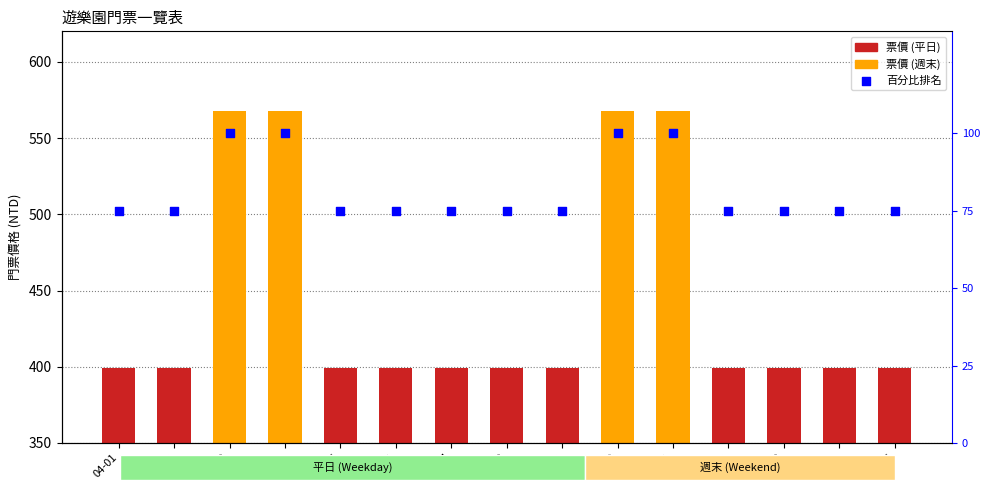

Is the value of 百分比排名 at 04-05 greater than the value of 票價 at 04-02?

No